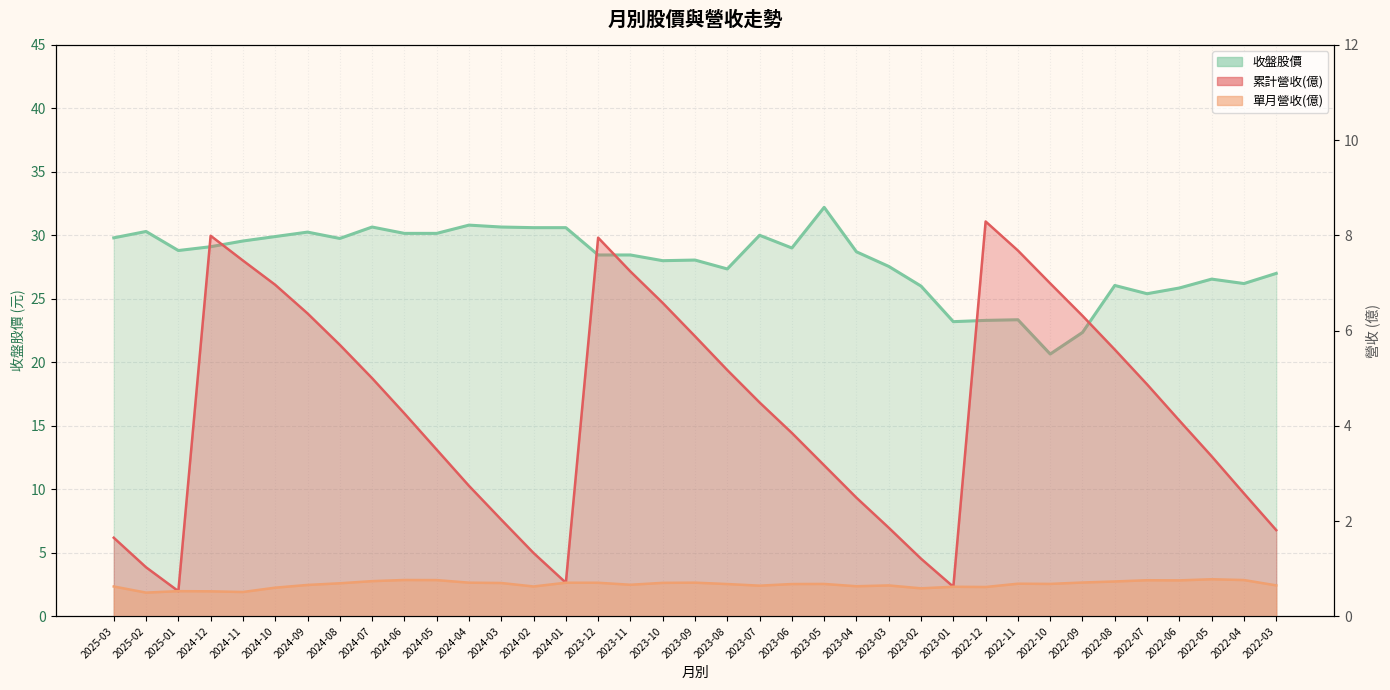

True or false: 單月營收(億) and 收盤股價 cross at least once.

False